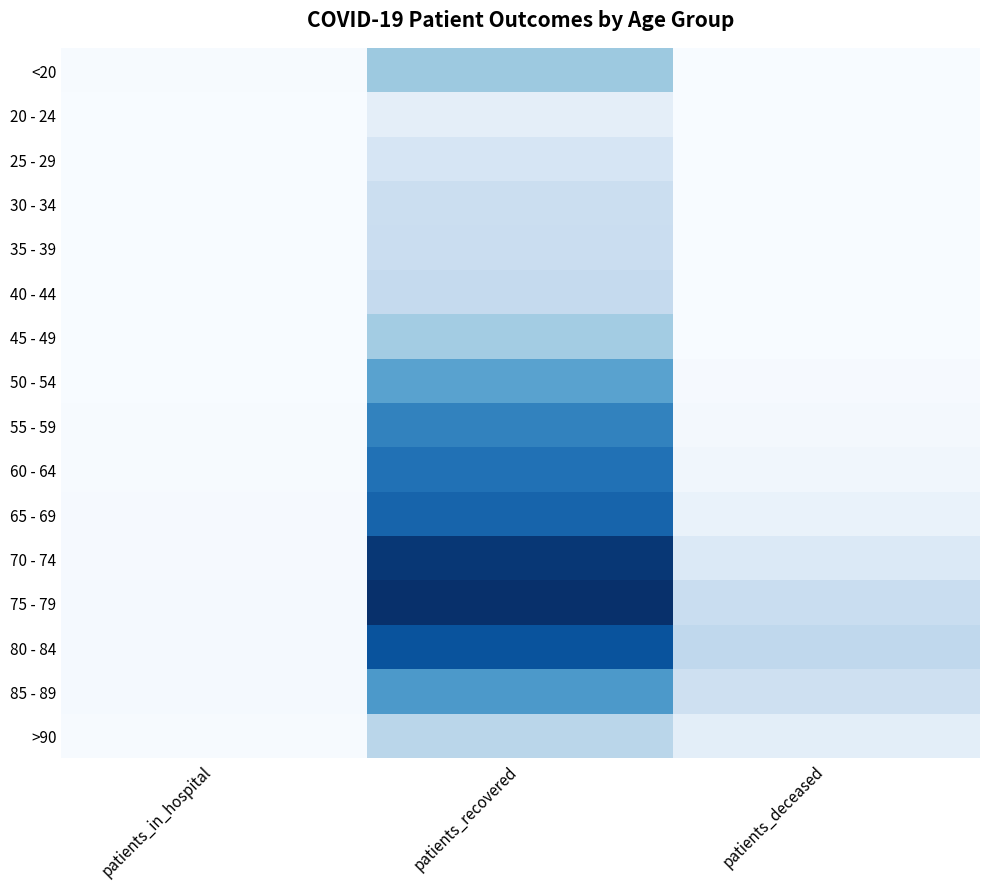

What is the smallest value displayed?

2